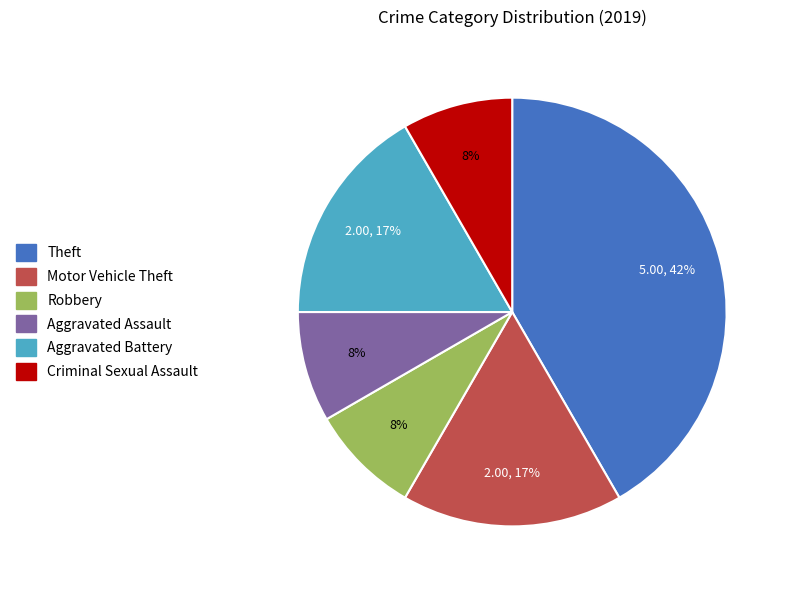

To the nearest percent, what is the average slice percentage?

17%